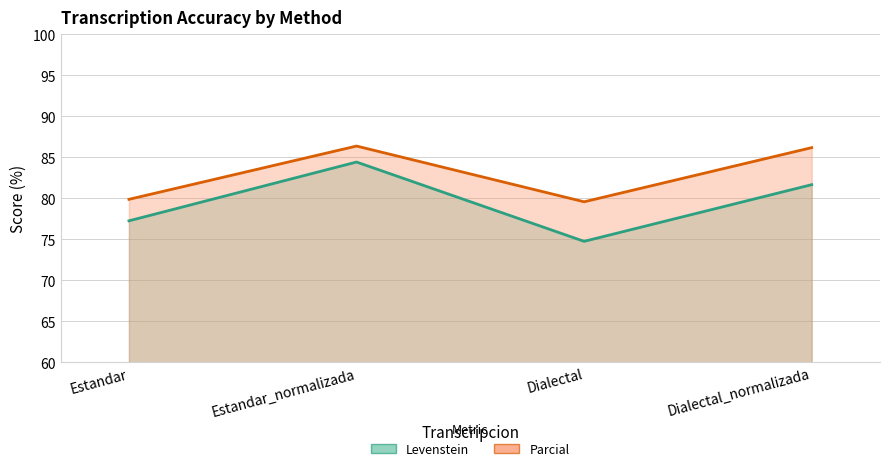

What value does the Levenstein series have at Dialectal?

74.8